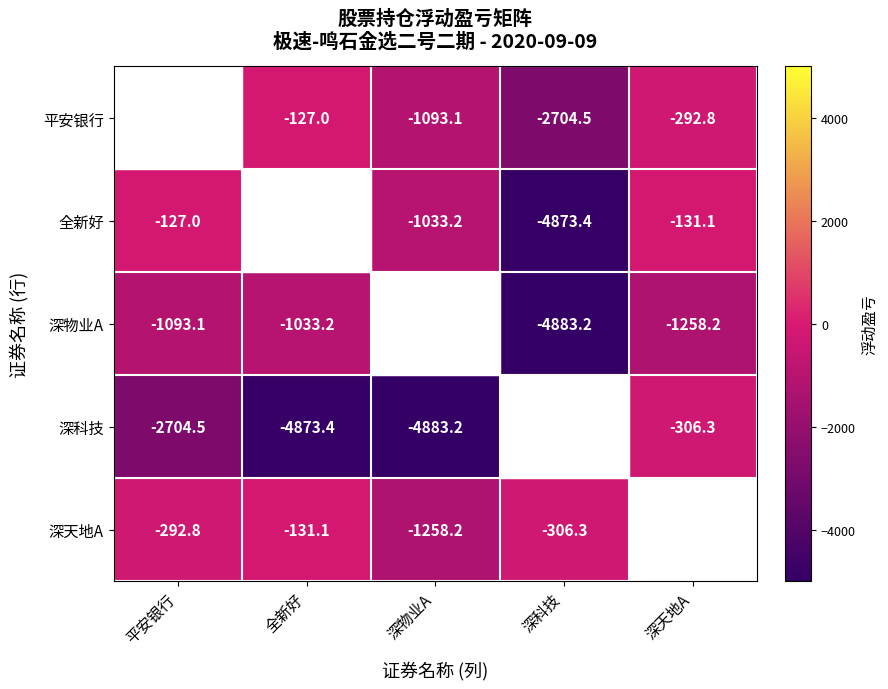

Is the value of 平安银行 at 全新好 greater than the value of 深物业A at 深物业A?

Yes